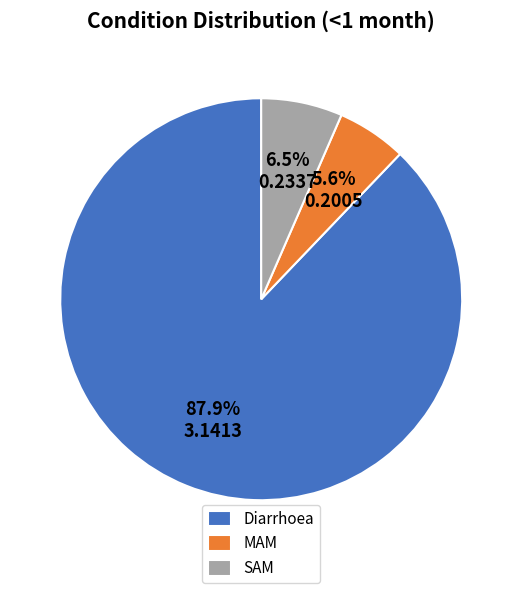

Count the number of slices in the pie.

3